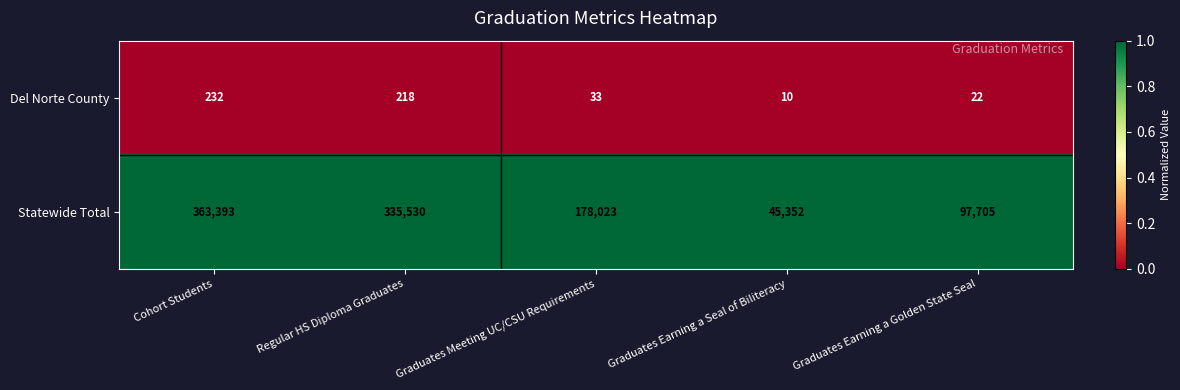

Reading left to right, list all the values displayed in this chart.

Del Norte County: Cohort Students=232	Regular HS Diploma Graduates=218	Graduates Meeting UC/CSU Requirements=33	Graduates Earning a Seal of Biliteracy=10	Graduates Earning a Golden State Seal=22
Statewide Total: Cohort Students=363393	Regular HS Diploma Graduates=335530	Graduates Meeting UC/CSU Requirements=178023	Graduates Earning a Seal of Biliteracy=45352	Graduates Earning a Golden State Seal=97705